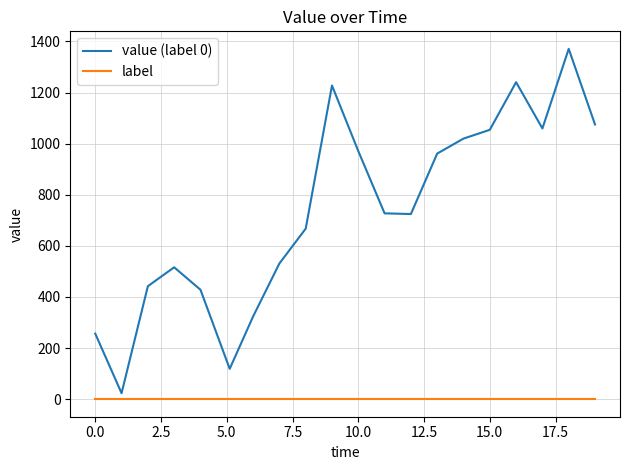

What is the difference between the maximum and minimum values in the value (label 0) series?

1347.7